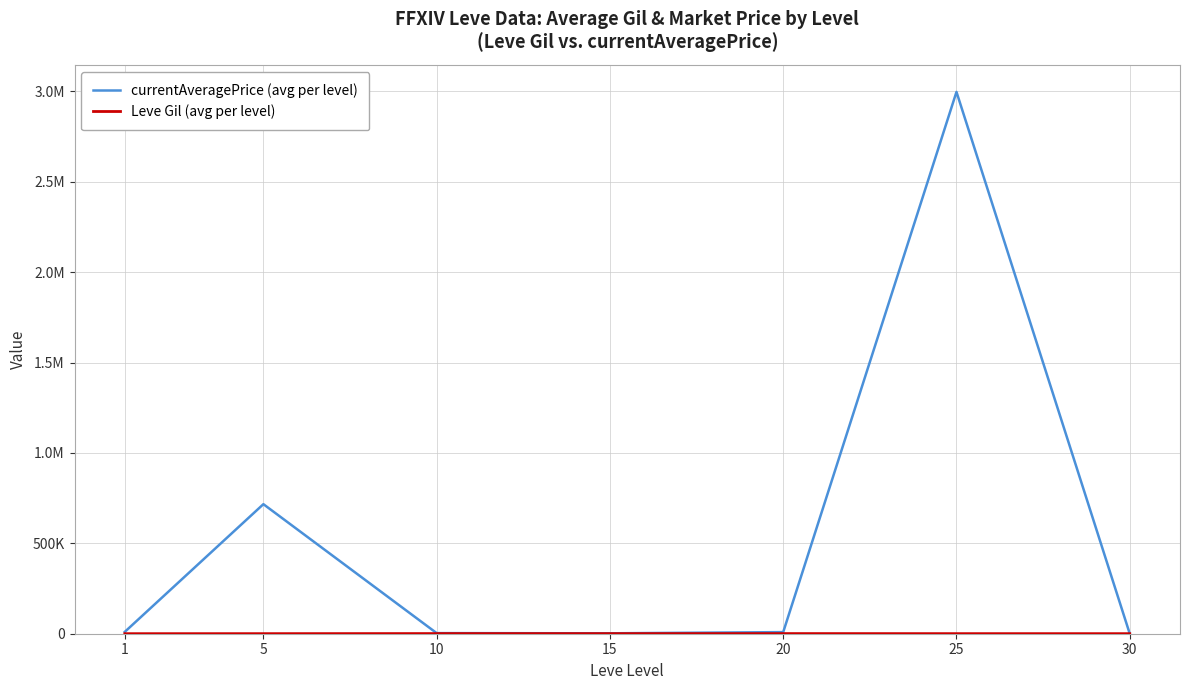

Is it true that currentAveragePrice (avg per level) equals 2279.5 at 15?

True